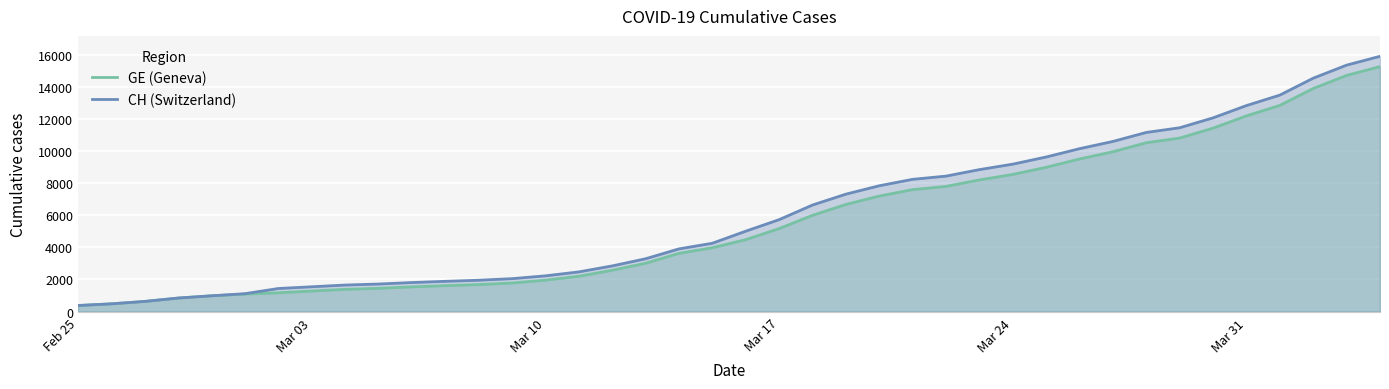

What is the total value across all series at Mar 31?

25062